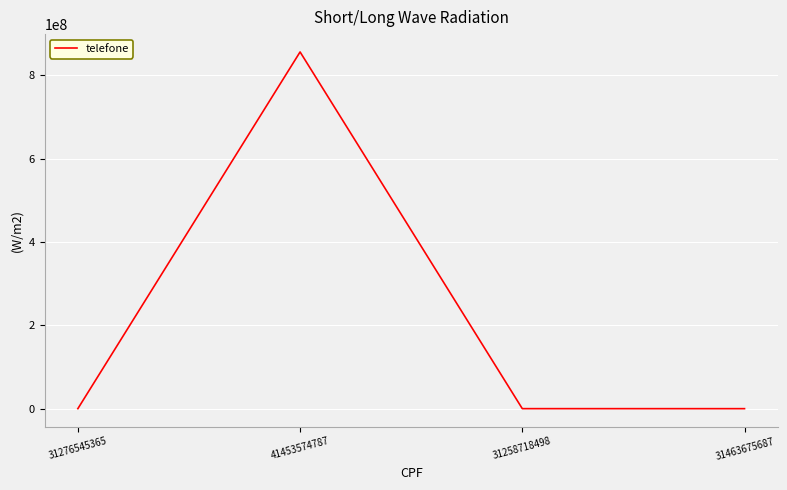

True or false: the data shows 856253445 at 41453574787.

True